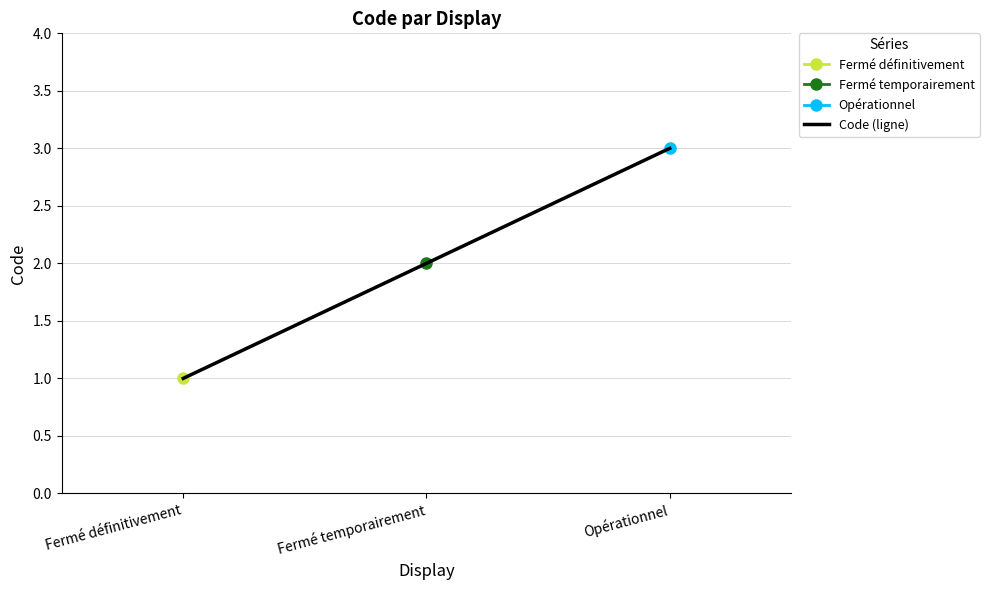

Approximately how many times larger is the value at Fermé définitivement compared to Opérationnel?

0.3